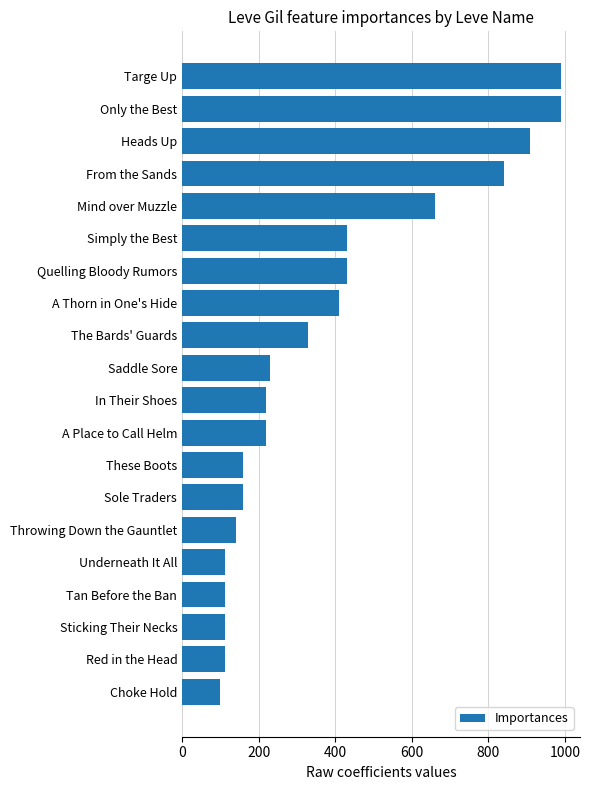

The chart shows a value of 190 at Red in the Head. True or false?

False